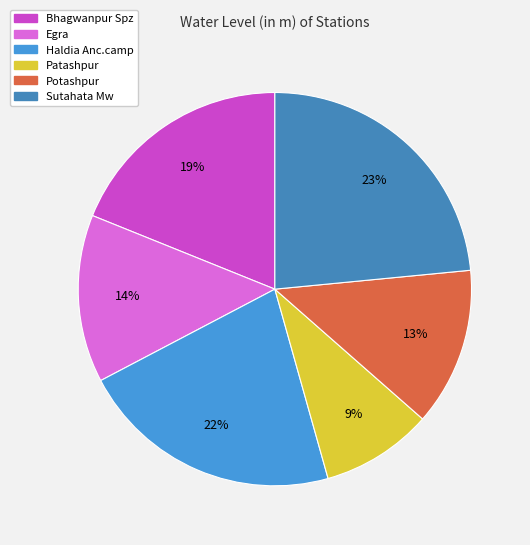

How many slices are in this pie chart?

6